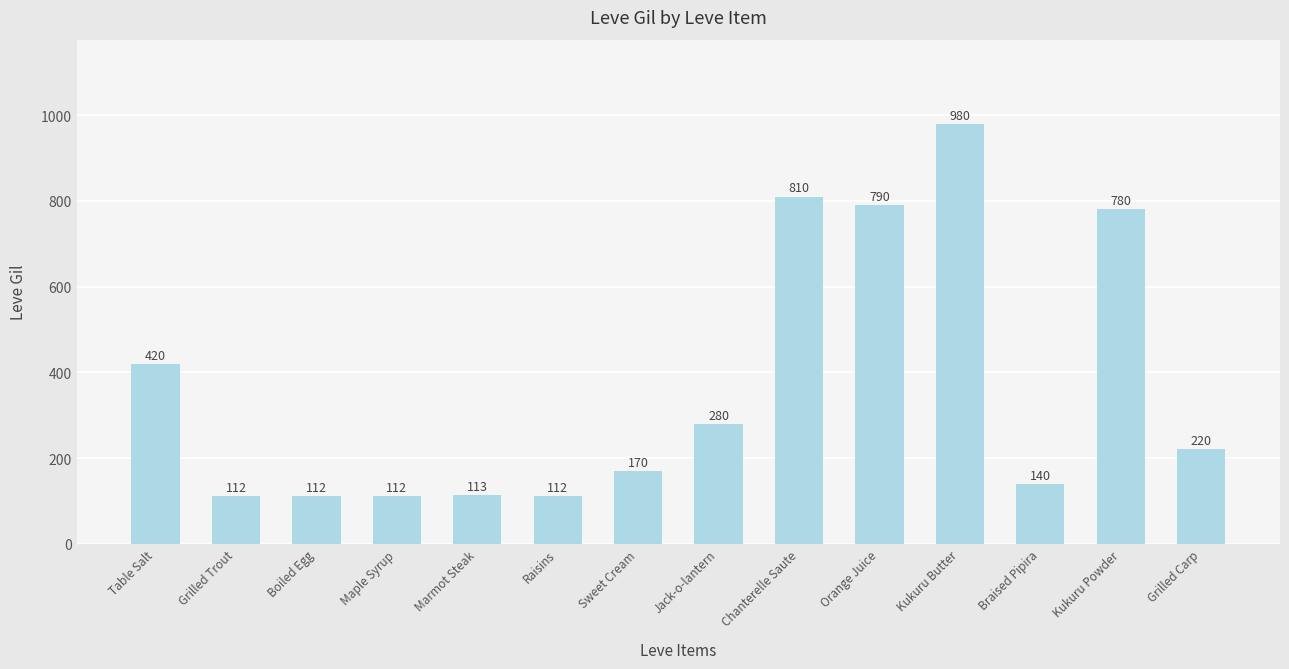

What is the label of the 7th bar from the left?

Sweet Cream